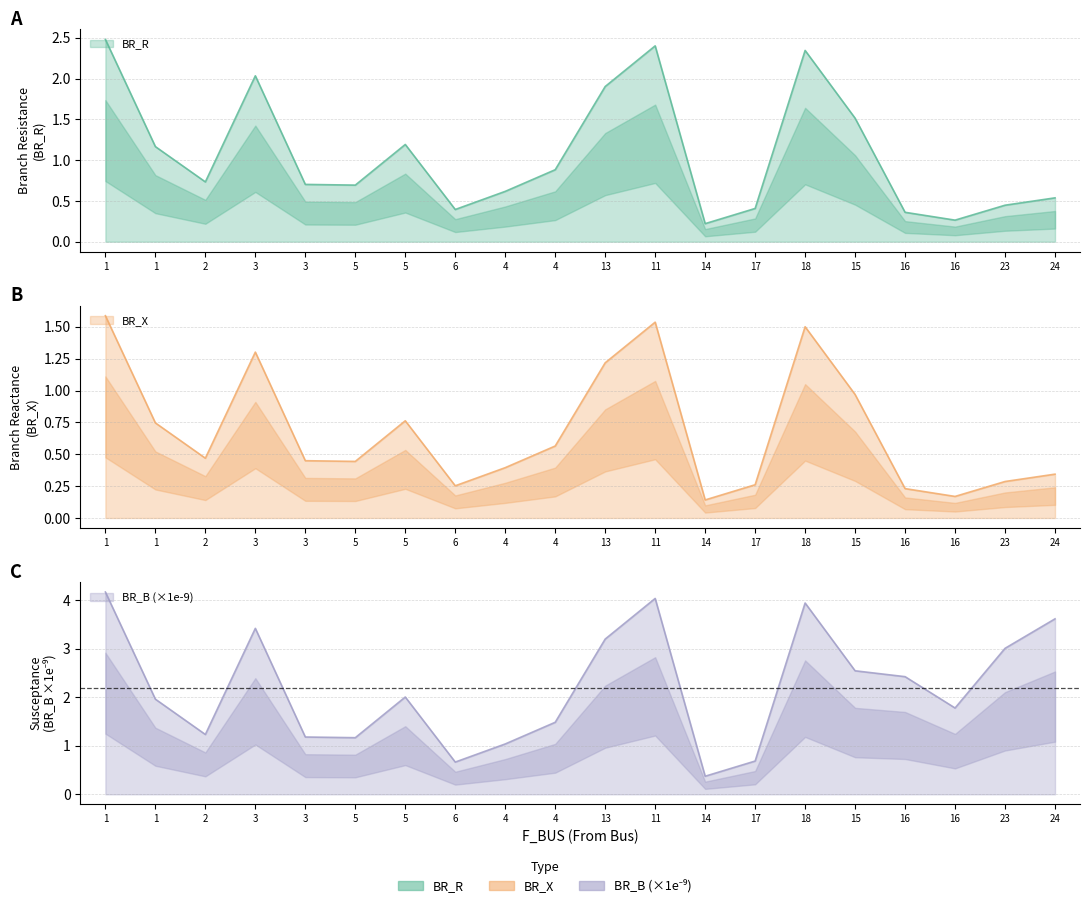

What is the label of the 14th point from the right?

5